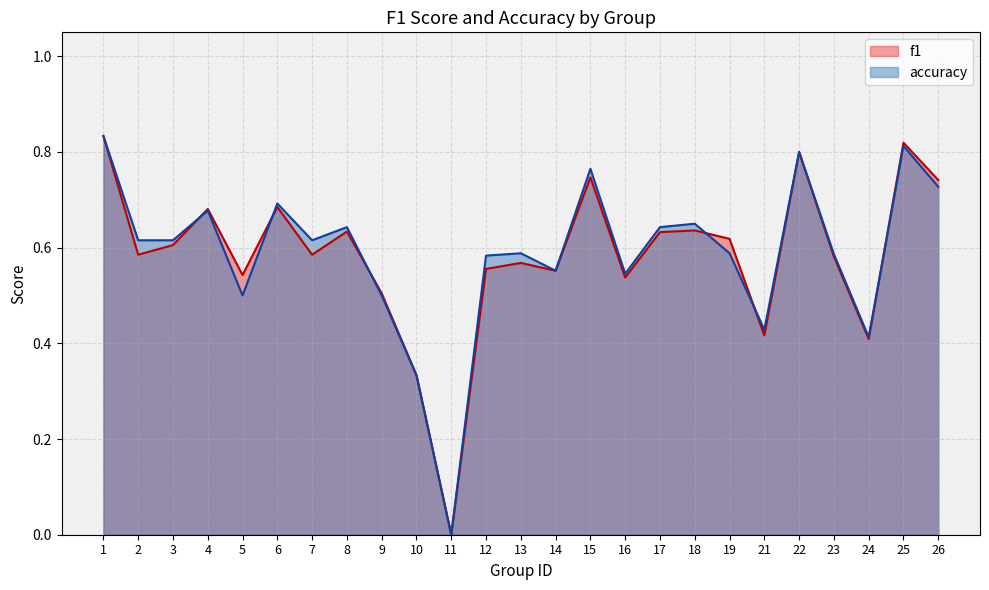

Does the chart display data point markers on the line(s)?

No